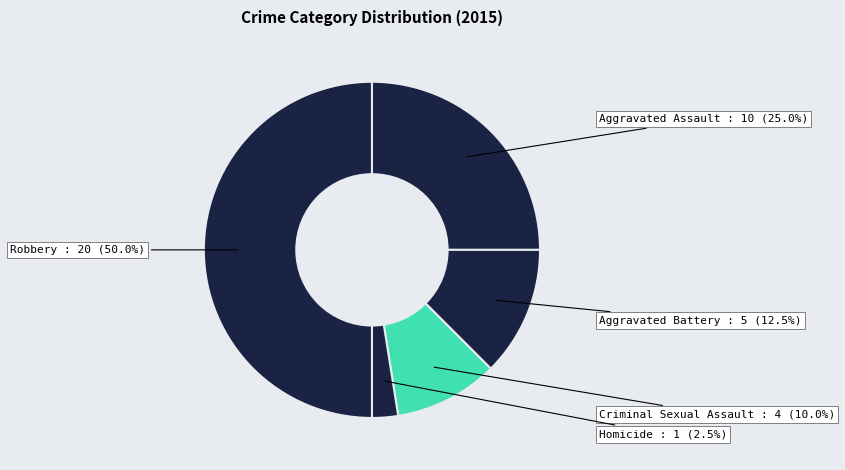

How many segments does this pie chart have?

5